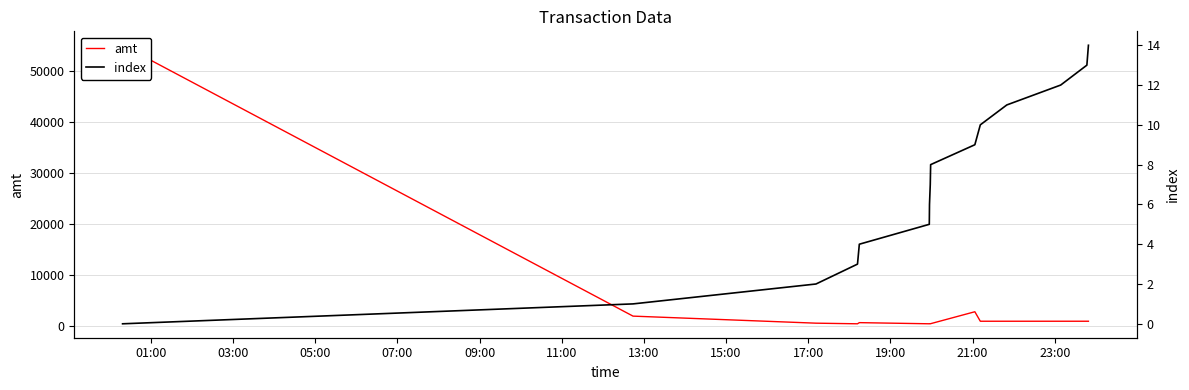

True or false: index and amt cross at least once.

False